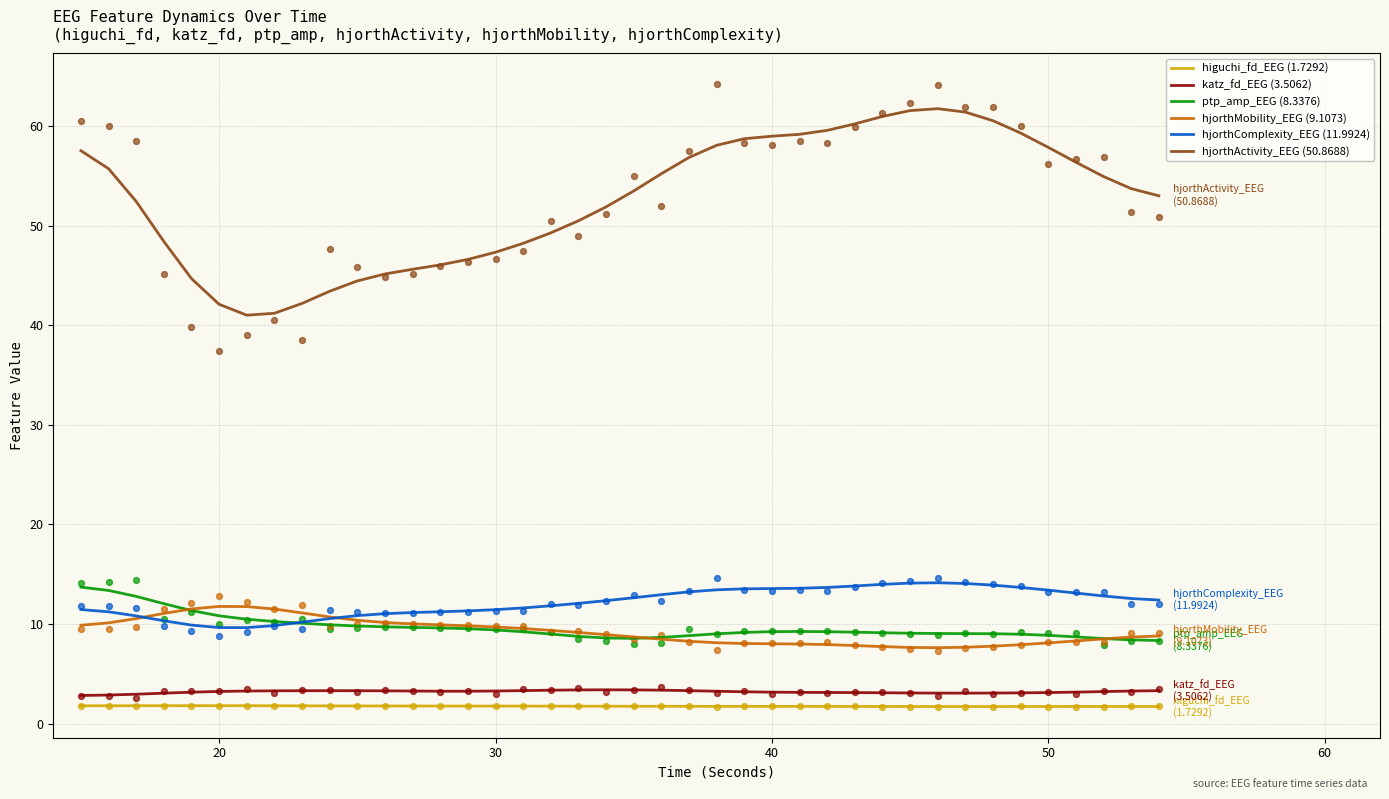

True or false: hjorthMobility_EEG (9.1073) and higuchi_fd_EEG (1.7292) intersect in this chart.

False